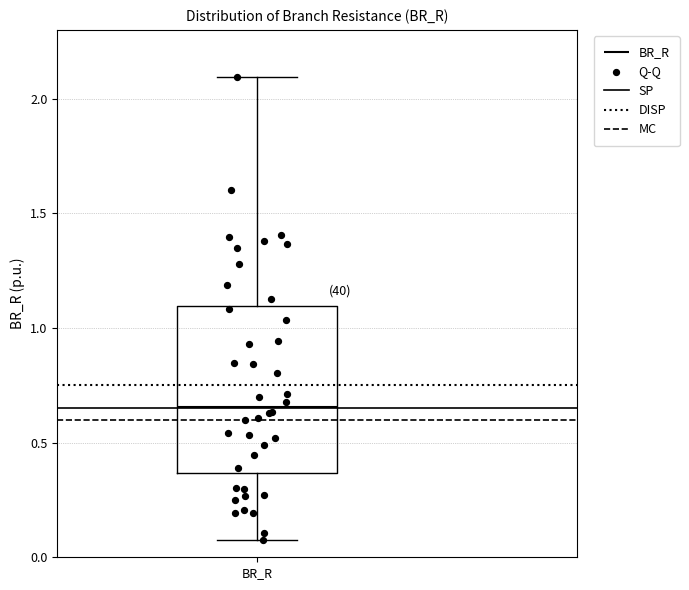

Transcribe this box plot: give where the median line is, the range the box spans, and where the two whiskers end, as read against the y-axis. The values are not printed on the chart, so give them approximately, as read against the axis.

median 0.65, box 0.35 to 1.10, whiskers 0.10 to 2.10